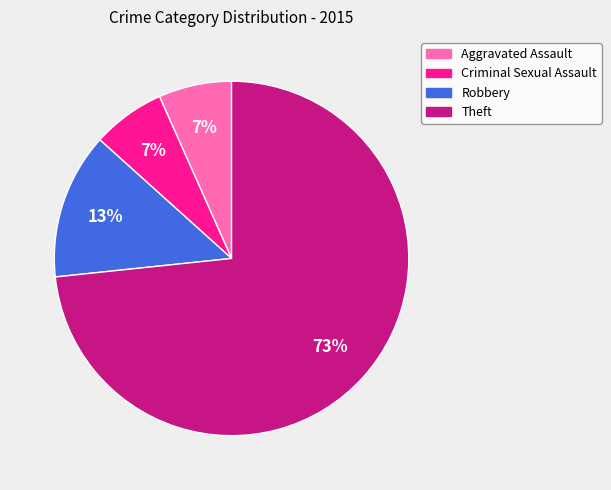

How many segments does this pie chart have?

4